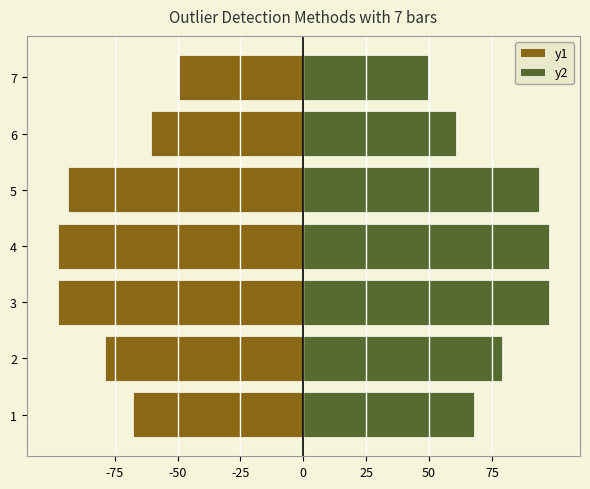

What is the difference between the highest and lowest values at 2?

1.6